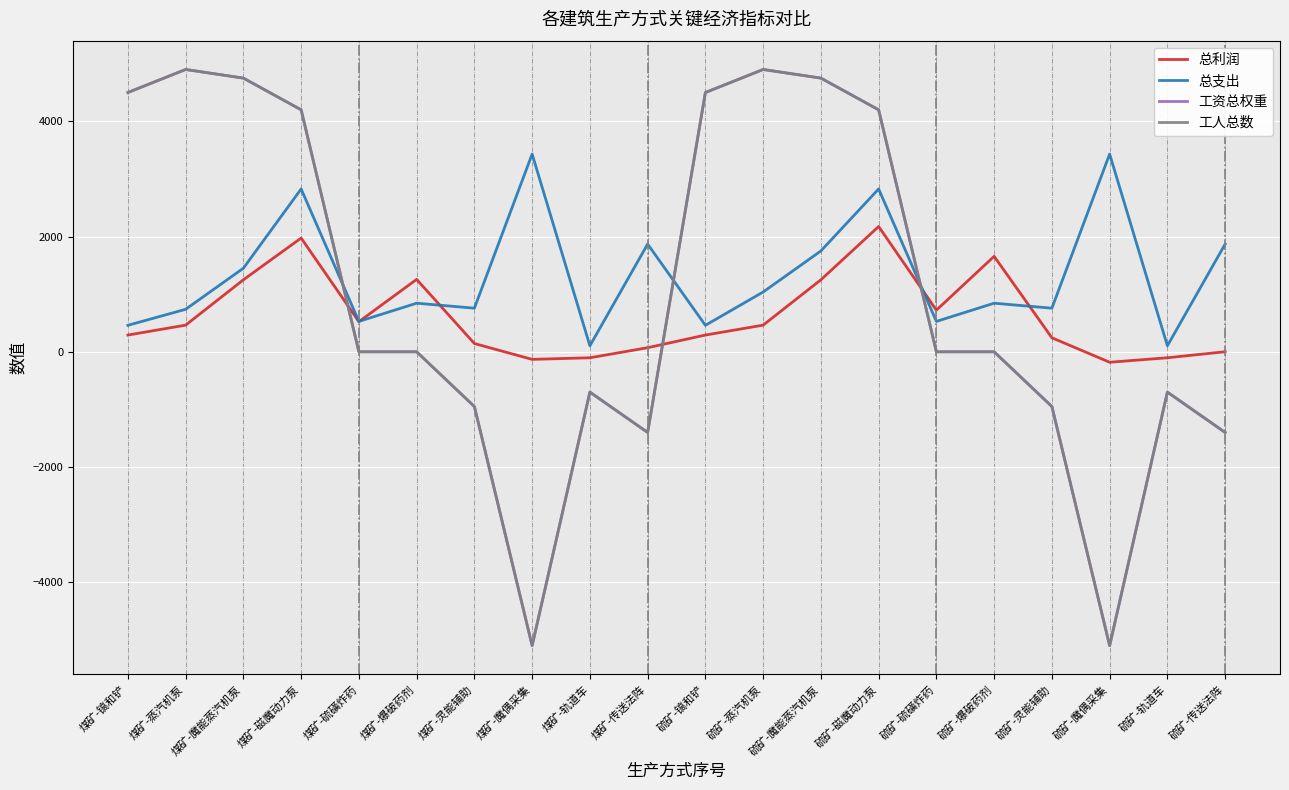

Reading left to right, what are all the values shown in this chart?

总利润: 煤矿-镐和铲=290.4	煤矿-蒸汽机泵=462.5	煤矿-魔能蒸汽机泵=1249.5	煤矿-磁魔动力泵=1974.0	煤矿-硫磺炸药=522.6	煤矿-爆破药剂=1256.7	煤矿-灵能辅助=143.3	煤矿-魔偶采集=-131.7	煤矿-轨道车=-103.8	煤矿-传送法阵=70.8	硫矿-镐和铲=290.4	硫矿-蒸汽机泵=462.5	硫矿-魔能蒸汽机泵=1249.5	硫矿-磁魔动力泵=2174.0	硫矿-硫磺炸药=722.6	硫矿-爆破药剂=1656.7	硫矿-灵能辅助=243.3	硫矿-魔偶采集=-181.7	硫矿-轨道车=-103.8	硫矿-传送法阵=0.8
总支出: 煤矿-镐和铲=459.6	煤矿-蒸汽机泵=737.5	煤矿-魔能蒸汽机泵=1450.5	煤矿-磁魔动力泵=2826.0	煤矿-硫磺炸药=527.4	煤矿-爆破药剂=843.3	煤矿-灵能辅助=756.7	煤矿-魔偶采集=3431.7	煤矿-轨道车=103.8	煤矿-传送法阵=1869.2	硫矿-镐和铲=459.6	硫矿-蒸汽机泵=1037.5	硫矿-魔能蒸汽机泵=1750.5	硫矿-磁魔动力泵=2826.0	硫矿-硫磺炸药=527.4	硫矿-爆破药剂=843.3	硫矿-灵能辅助=756.7	硫矿-魔偶采集=3431.7	硫矿-轨道车=103.8	硫矿-传送法阵=1869.2
工资总权重: 煤矿-镐和铲=4500.0	煤矿-蒸汽机泵=4900.0	煤矿-魔能蒸汽机泵=4750.0	煤矿-磁魔动力泵=4200.0	煤矿-硫磺炸药=0.0	煤矿-爆破药剂=0.0	煤矿-灵能辅助=-950.0	煤矿-魔偶采集=-5100.0	煤矿-轨道车=-700.0	煤矿-传送法阵=-1400.0	硫矿-镐和铲=4500.0	硫矿-蒸汽机泵=4900.0	硫矿-魔能蒸汽机泵=4750.0	硫矿-磁魔动力泵=4200.0	硫矿-硫磺炸药=0.0	硫矿-爆破药剂=0.0	硫矿-灵能辅助=-950.0	硫矿-魔偶采集=-5100.0	硫矿-轨道车=-700.0	硫矿-传送法阵=-1400.0
工人总数: 煤矿-镐和铲=4500.0	煤矿-蒸汽机泵=4900.0	煤矿-魔能蒸汽机泵=4750.0	煤矿-磁魔动力泵=4200.0	煤矿-硫磺炸药=0.0	煤矿-爆破药剂=0.0	煤矿-灵能辅助=-950.0	煤矿-魔偶采集=-5100.0	煤矿-轨道车=-700.0	煤矿-传送法阵=-1400.0	硫矿-镐和铲=4500.0	硫矿-蒸汽机泵=4900.0	硫矿-魔能蒸汽机泵=4750.0	硫矿-磁魔动力泵=4200.0	硫矿-硫磺炸药=0.0	硫矿-爆破药剂=0.0	硫矿-灵能辅助=-950.0	硫矿-魔偶采集=-5100.0	硫矿-轨道车=-700.0	硫矿-传送法阵=-1400.0